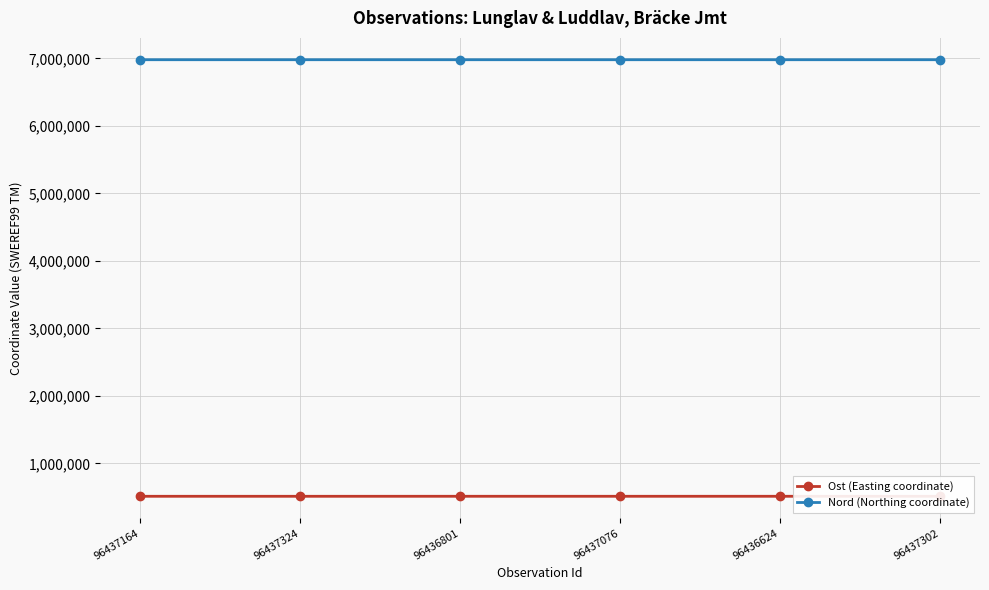

How many lines are shown in the chart?

2